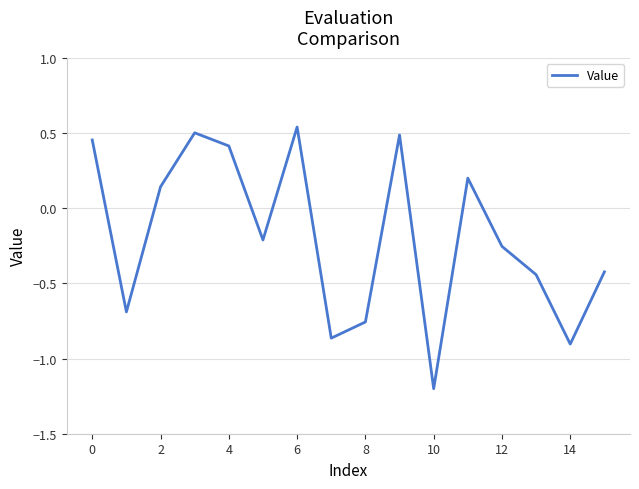

What is the smallest value displayed?

-1.2